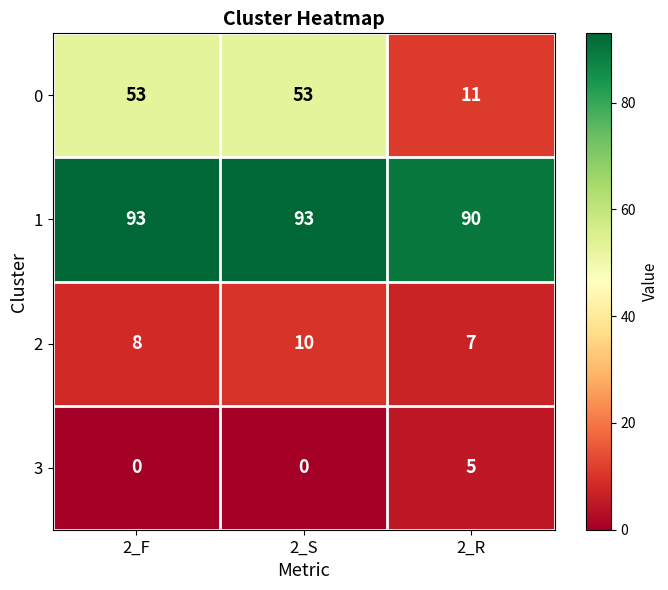

At how many categories does at least one series exceed 69?

3